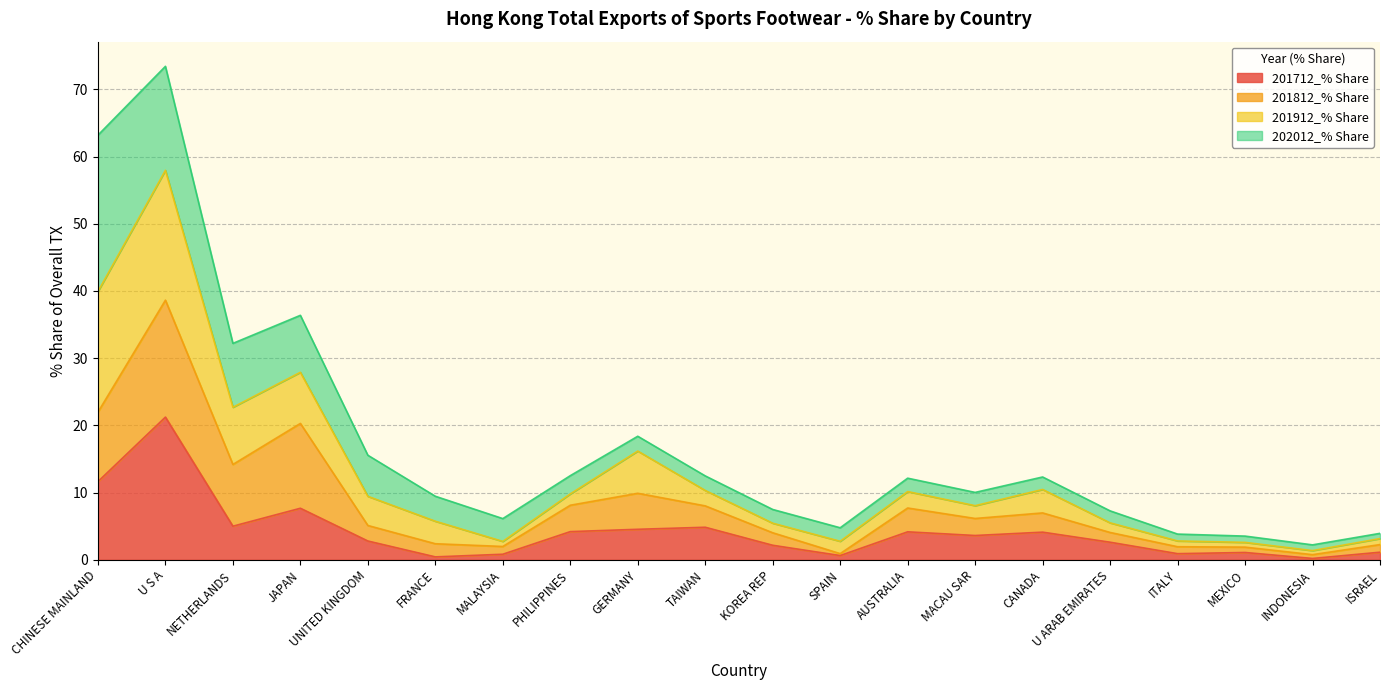

What is the total value across all series at GERMANY?

18.4